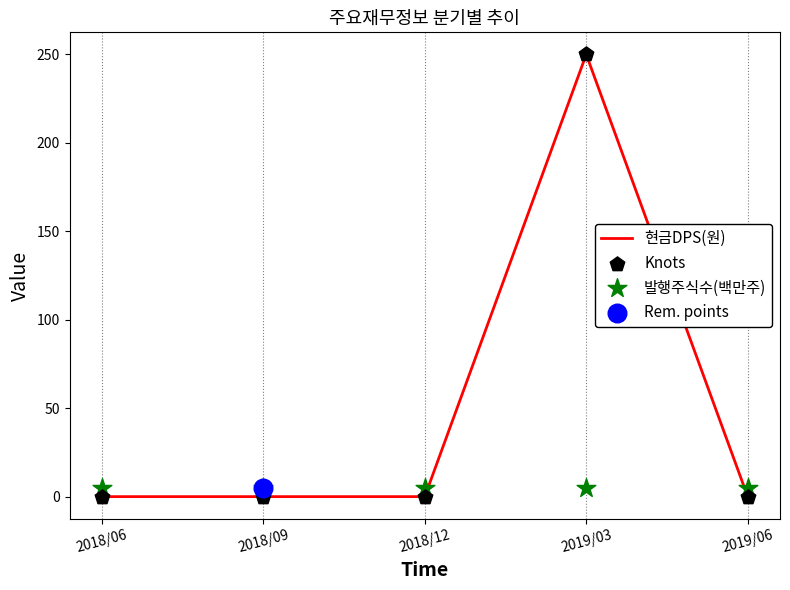

At which category is the sum across all series the highest?

2019/03